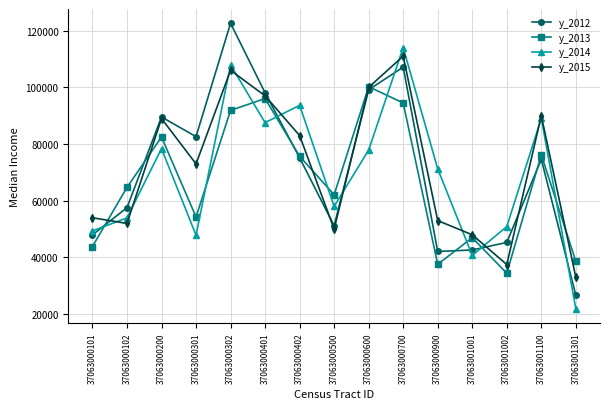

How many interior local peaks does the y_2015 series have?

4